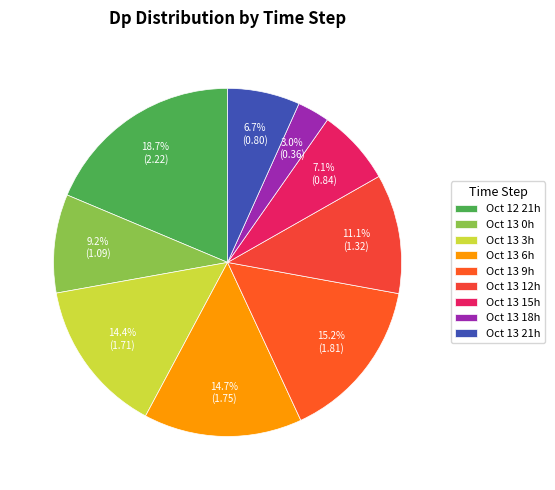

How many segments does this pie chart have?

9